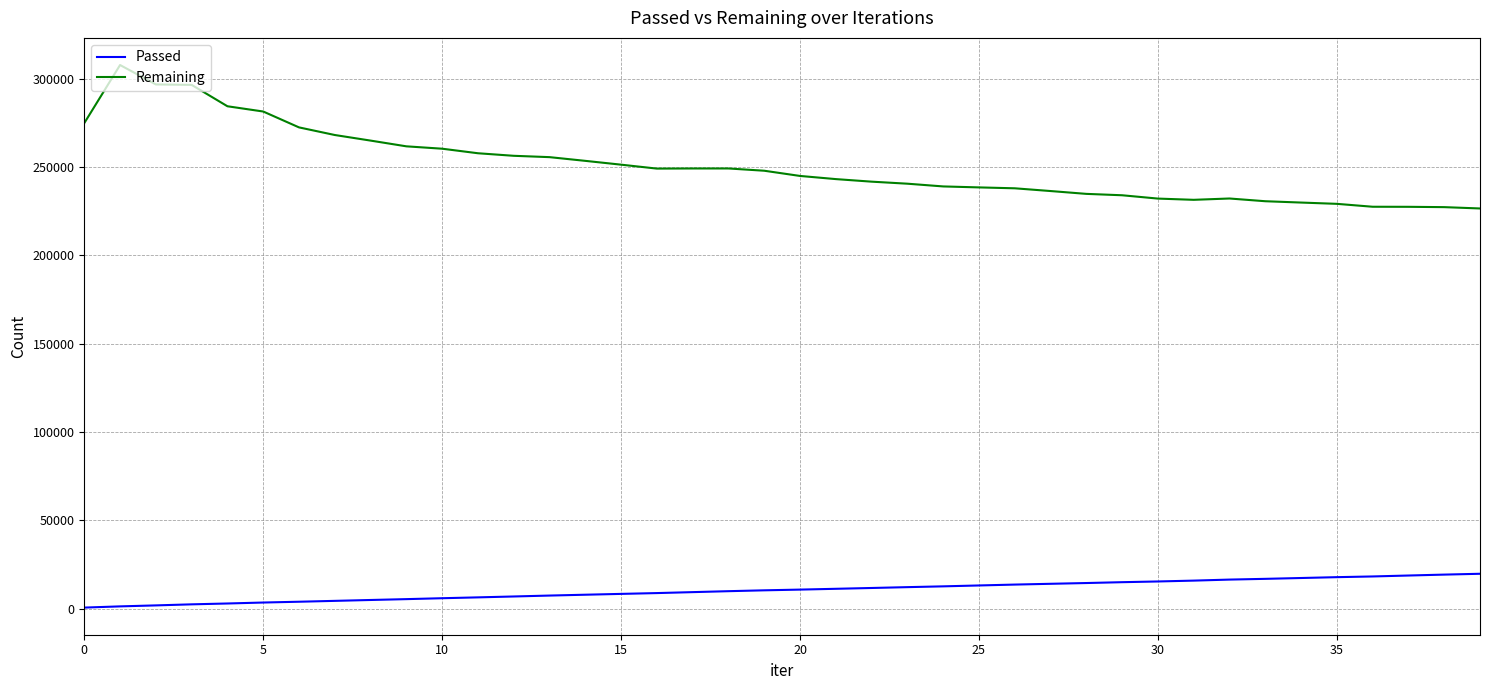

What is the difference between the maximum and minimum values in the Passed series?

19152